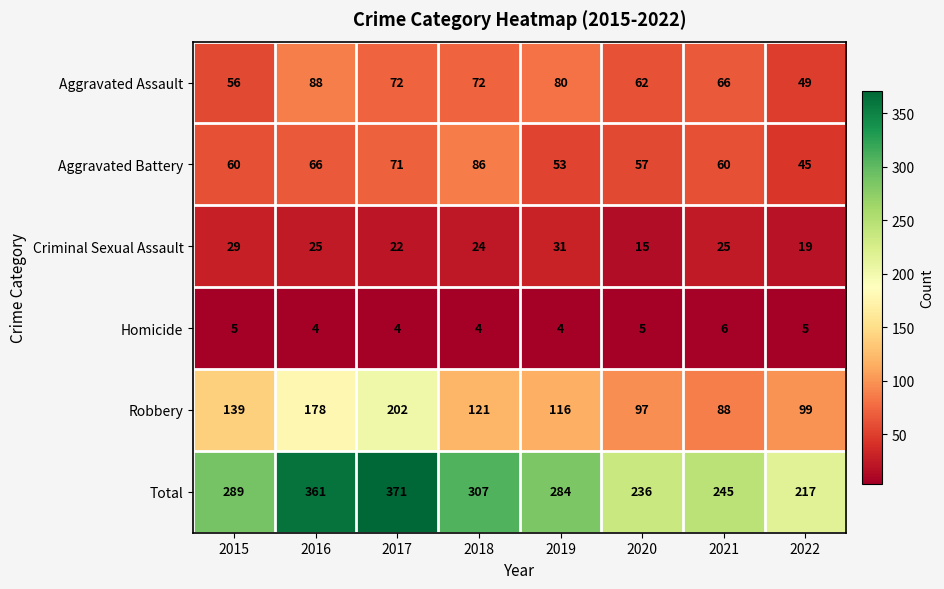

What is the sum of the Robbery values at 2021 and 2020?

185